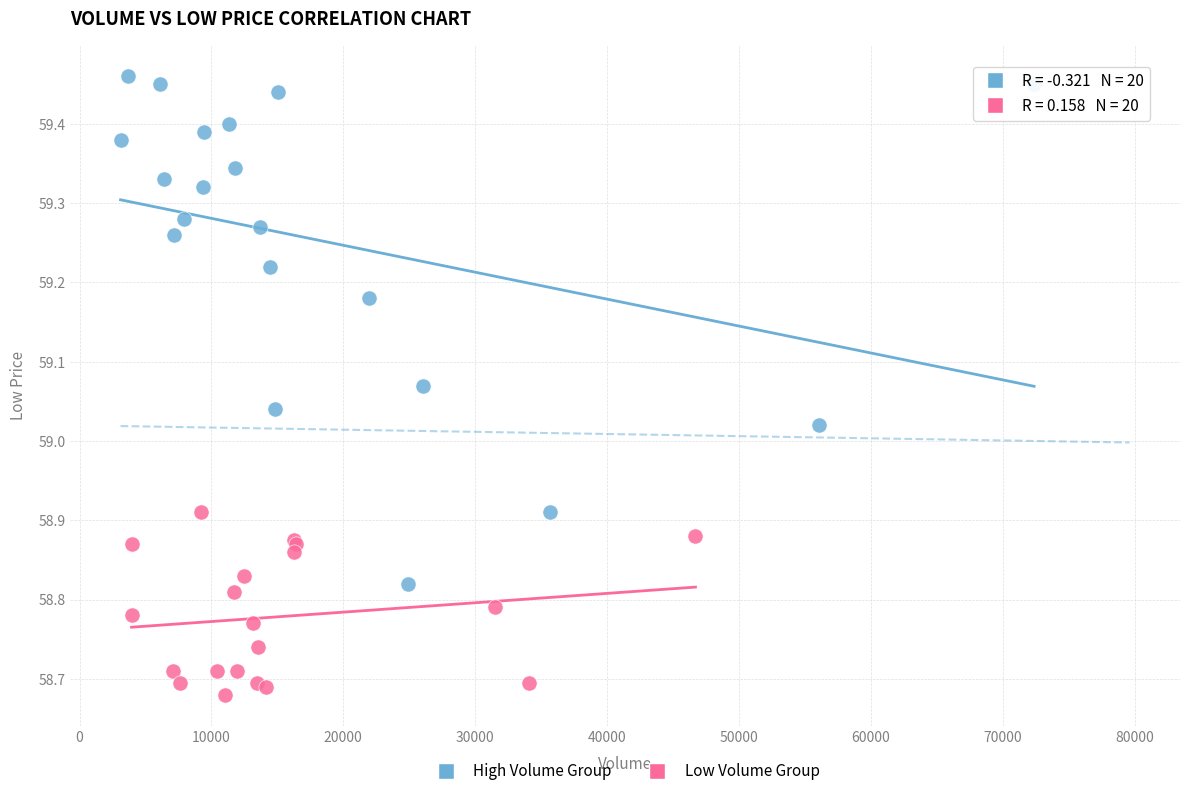

Which series has the widest spread of Y values?

High Volume Group